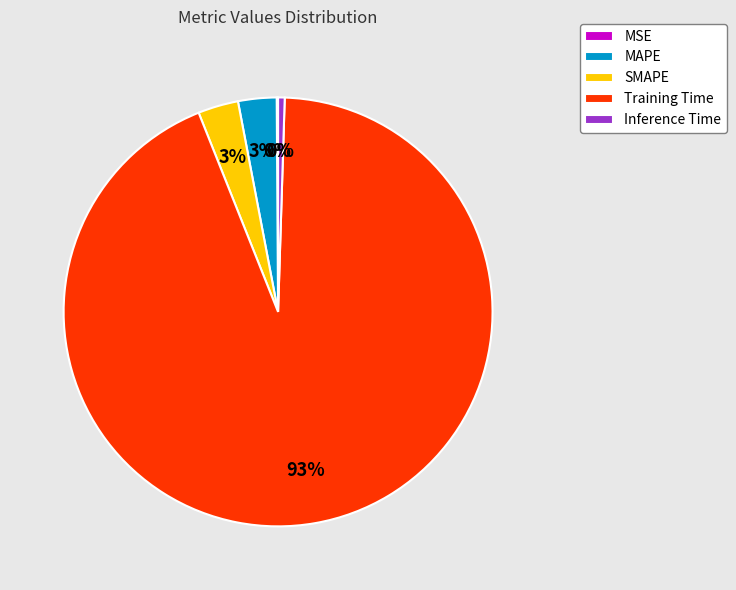

Which has a higher value, Inference Time or Training Time?

Training Time